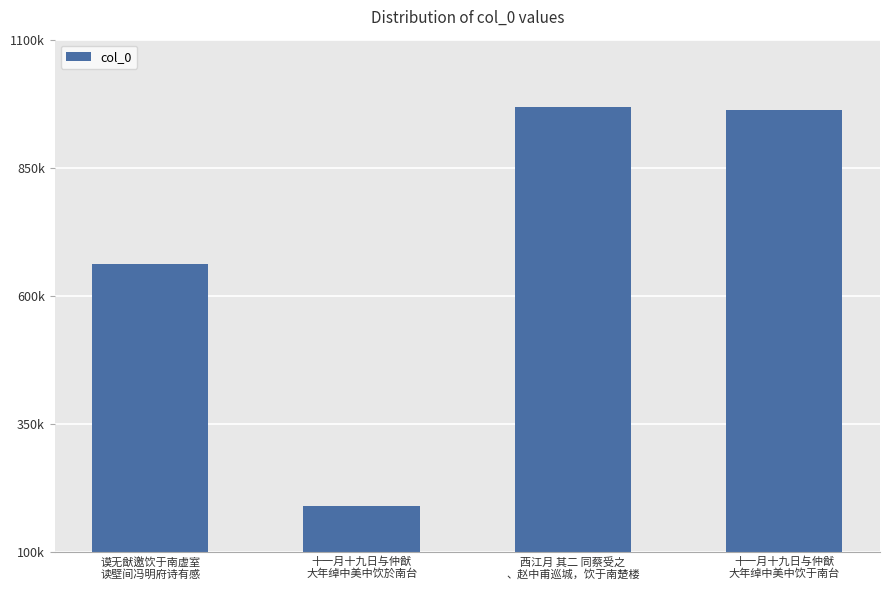

Are the bars horizontal?

No